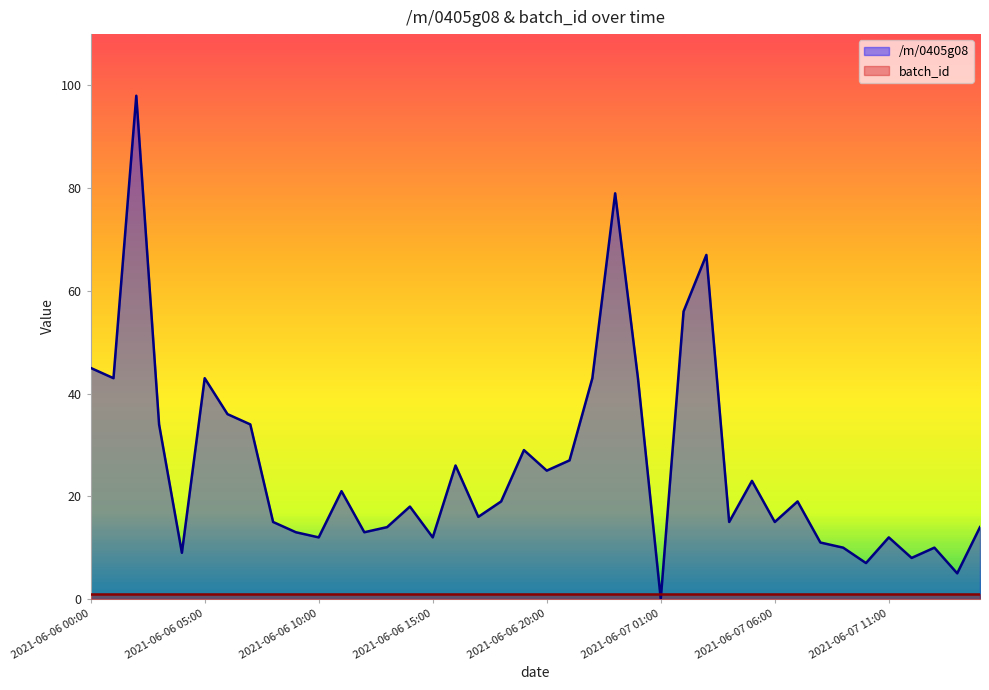

What is the maximum value shown in the chart?

98